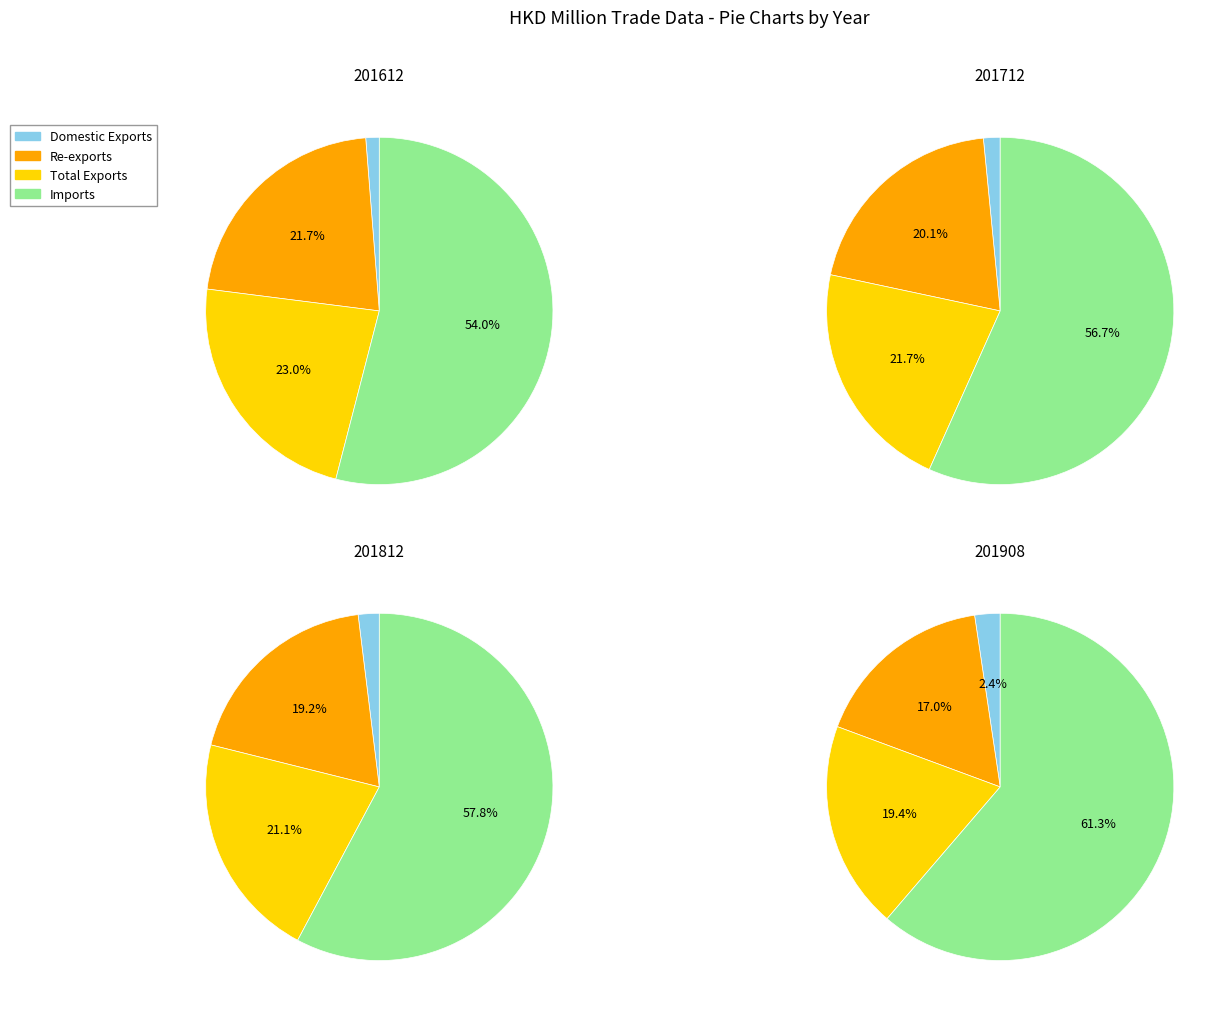

To the nearest percent, what is the difference between the largest and smallest slice percentages?

56%